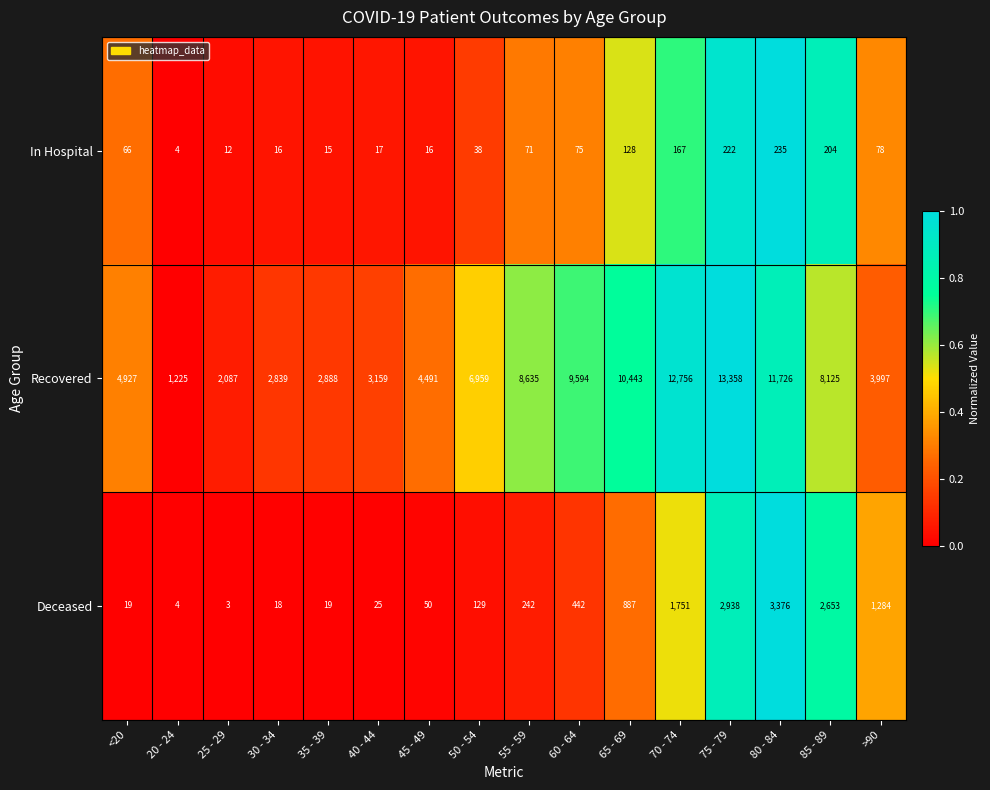

What is the spread (max minus min) of values at 70 - 74?

12589